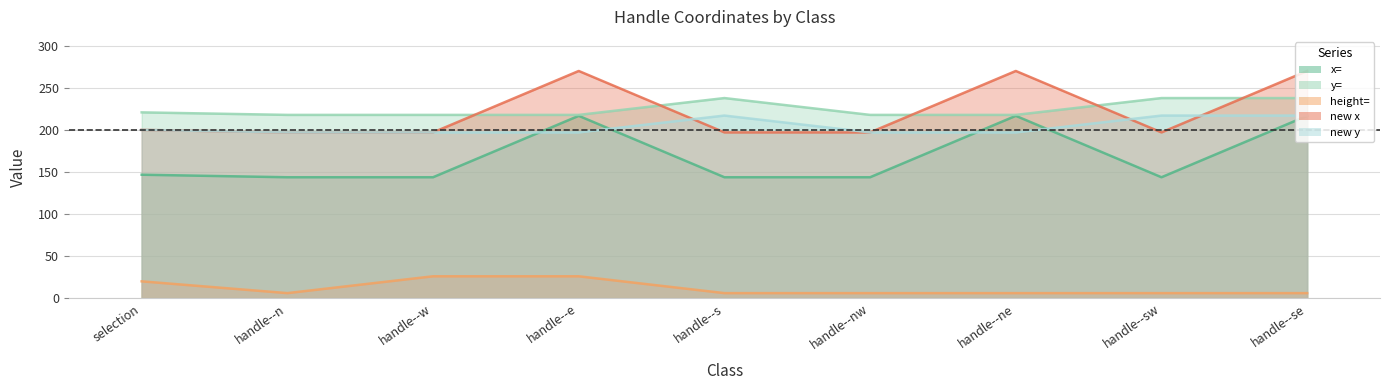

How many interior local valleys does the x= series have?

1